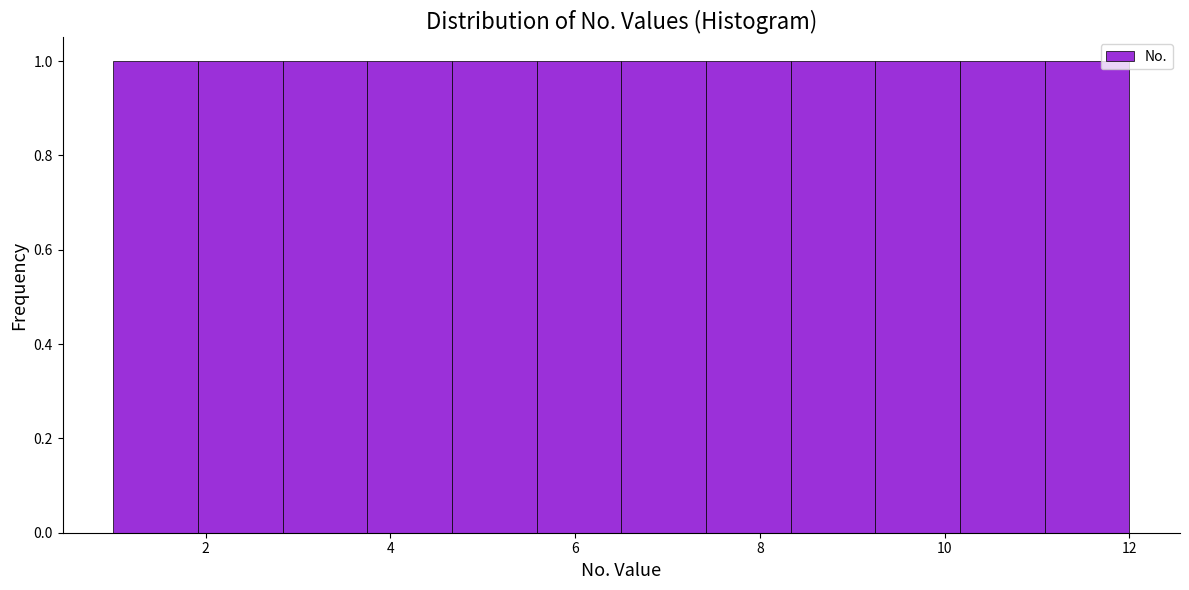

Reading left to right, list every bar in this chart as the range it spans on the x-axis followed by its height. Neither the bar edges nor the heights are printed on the chart, so give them approximately, as read against the axes.

1.0 to 2.0: 1
2.0 to 2.8: 1
2.8 to 3.8: 1
3.8 to 4.6: 1
4.6 to 5.6: 1
5.6 to 6.6: 1
6.6 to 7.4: 1
7.4 to 8.4: 1
8.4 to 9.2: 1
9.2 to 10.2: 1
10.2 to 11.0: 1
11.0 to 12.0: 1